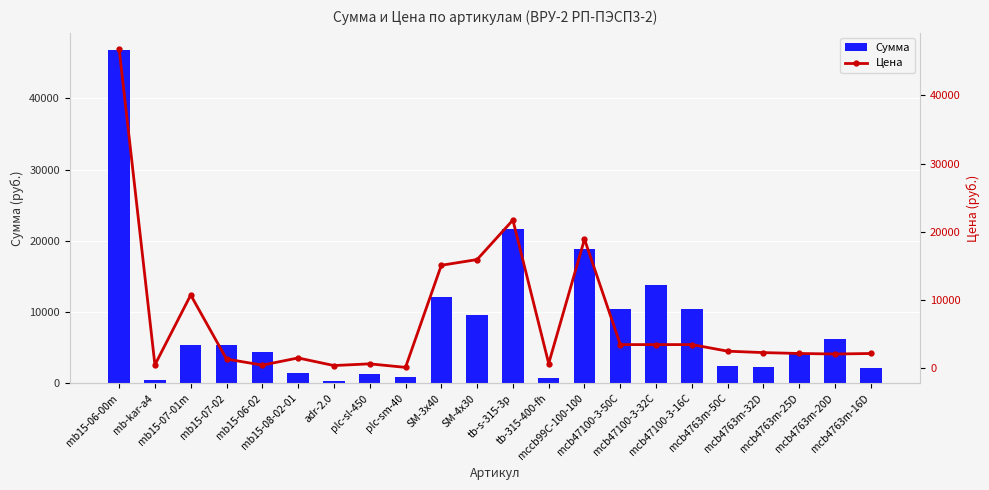

At how many categories does at least one series exceed 39955?

1